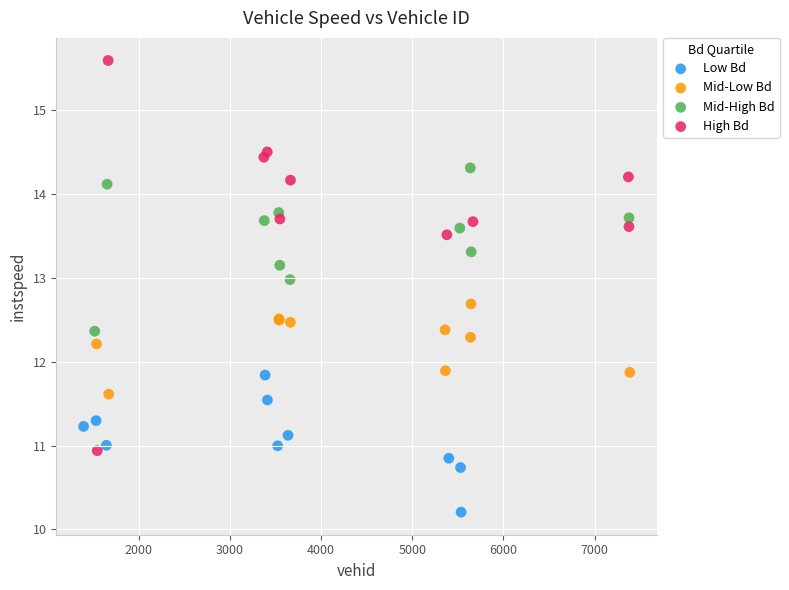

Which series has the largest Y range (max minus min)?

High Bd